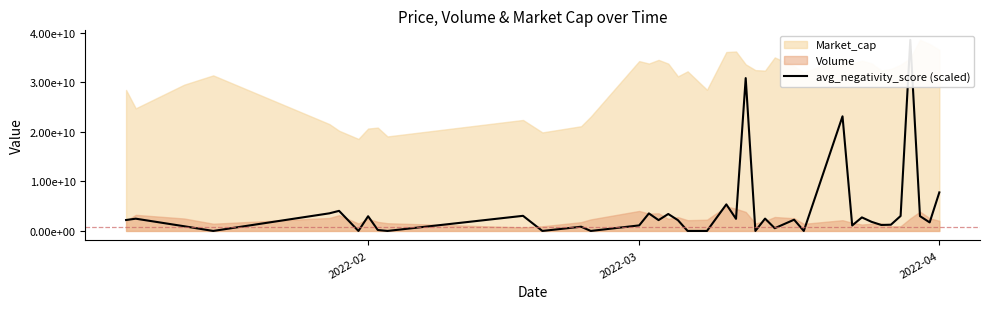

Does the chart have visible grid lines?

No